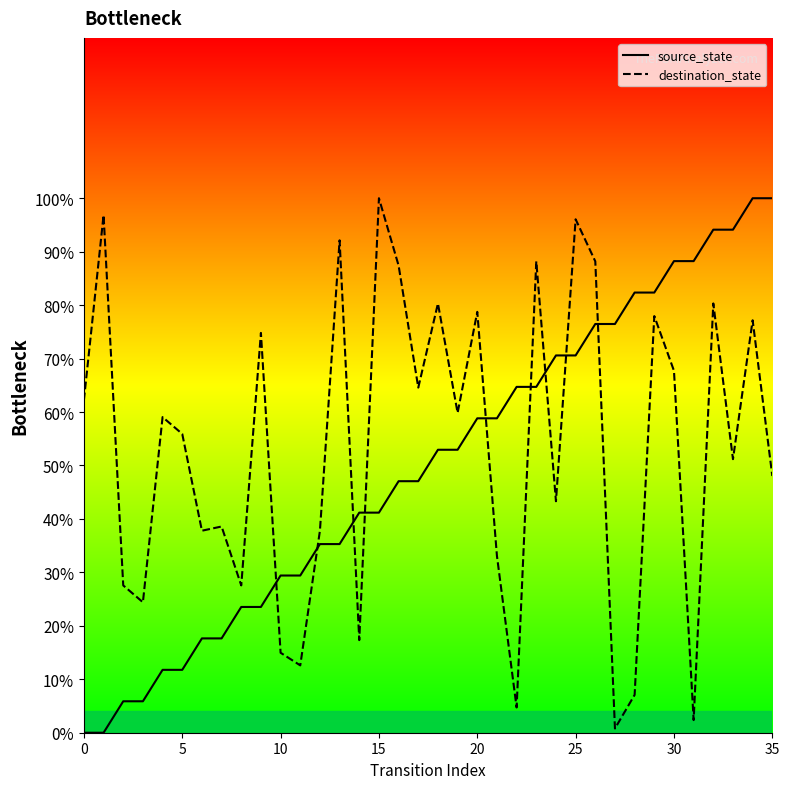

What is the highest value of the source_state series?

100.0